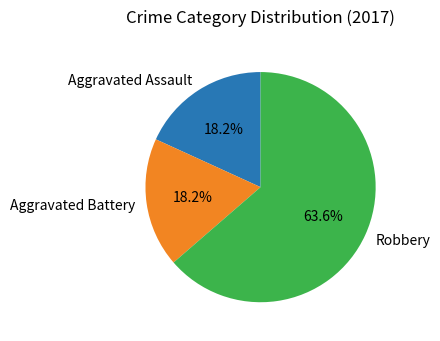

What is the total percentage of Robbery and Aggravated Battery?

81.8%